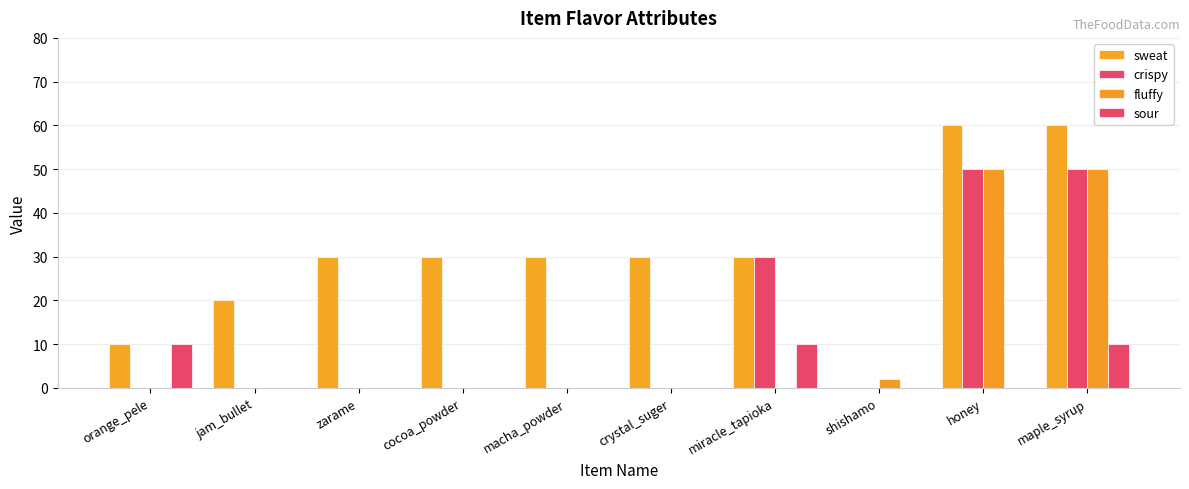

Which series has the largest total across all categories?

sweat